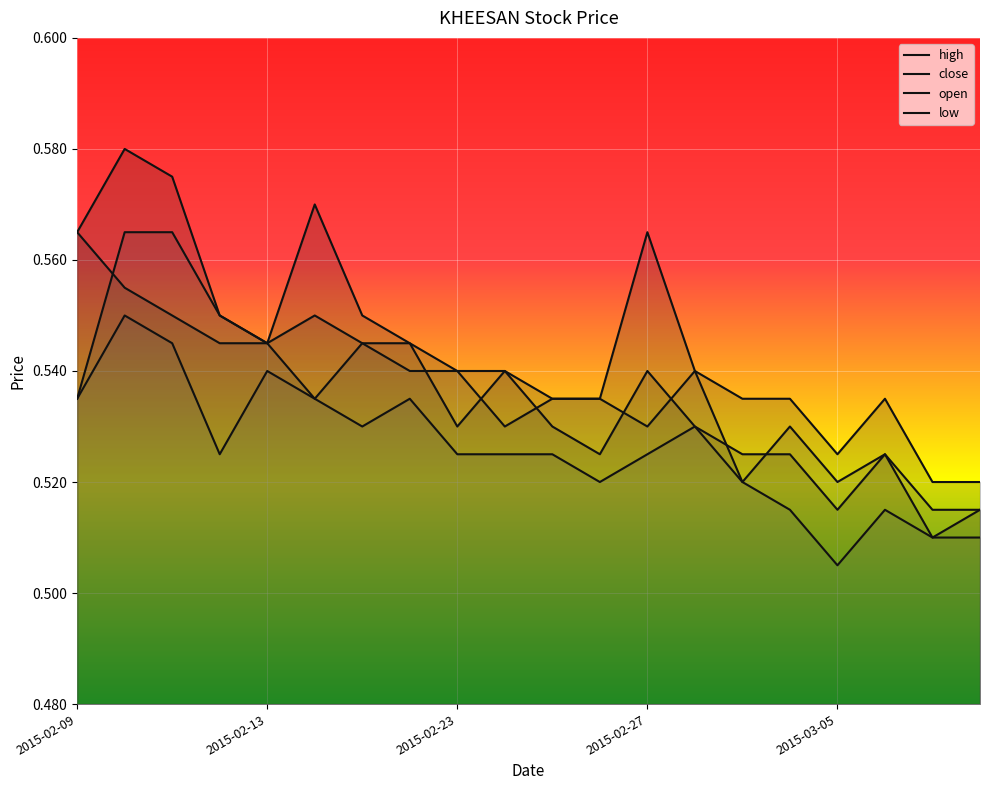

At which category does high reach its first local peak?

2015-02-10